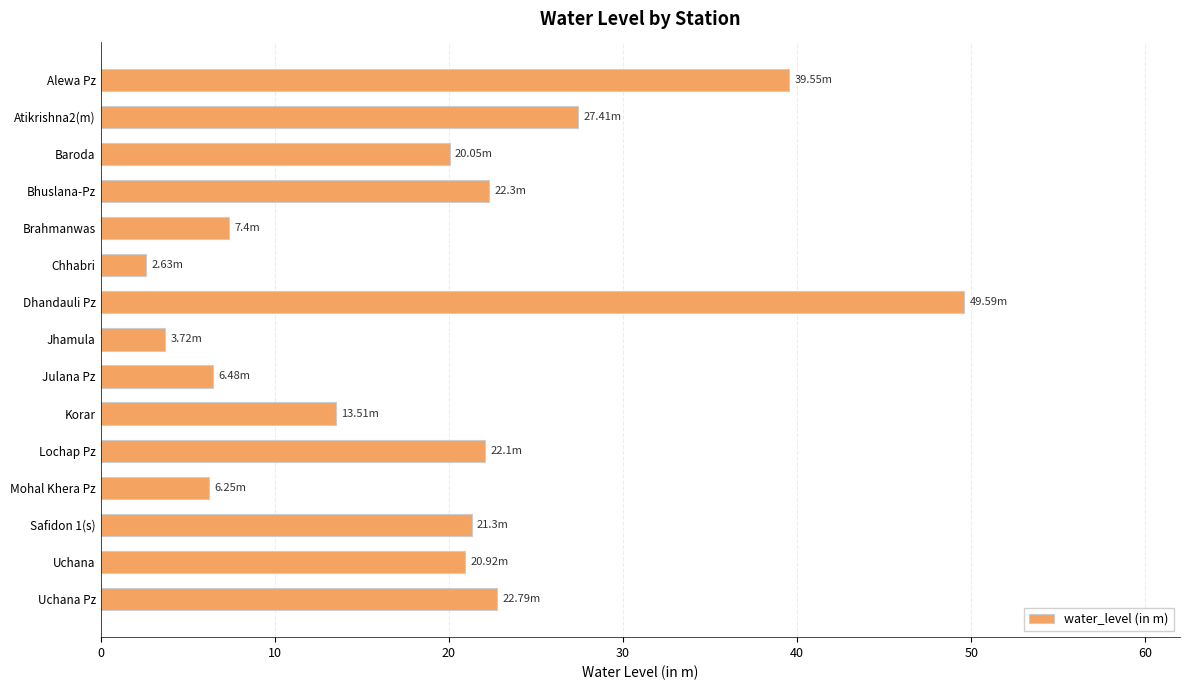

What is the average value?

19.1